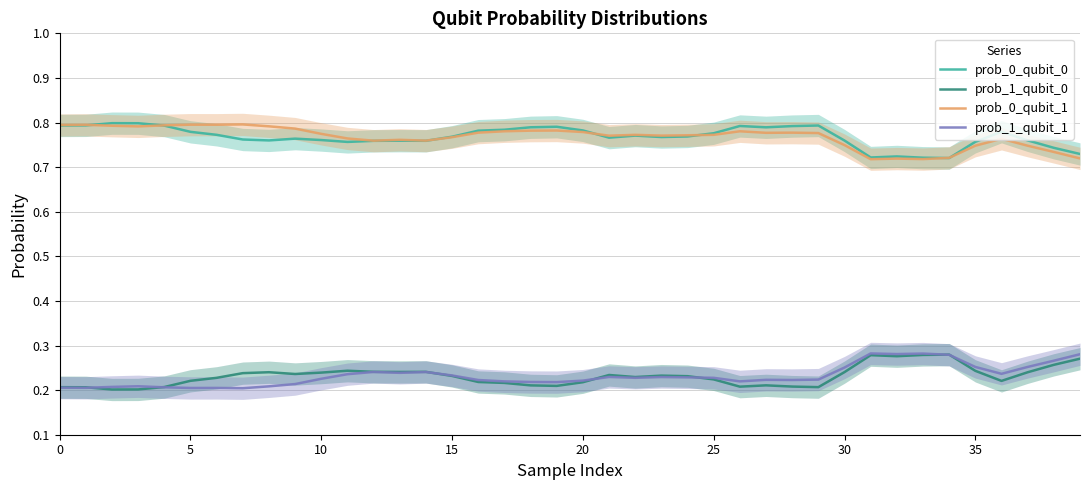

True or false: prob_1_qubit_1 and prob_0_qubit_1 intersect in this chart.

False